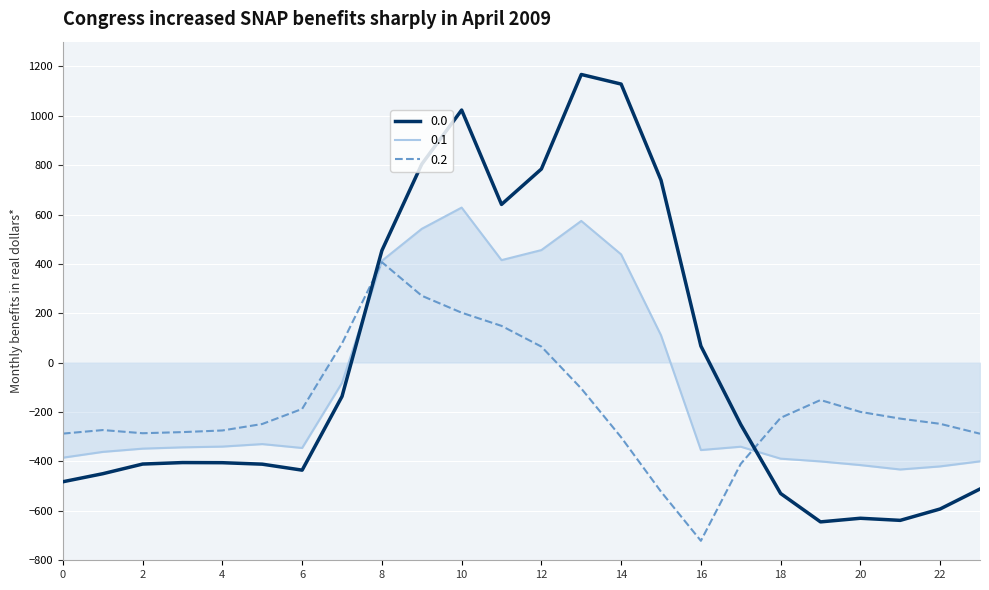

True or false: 0.1 has a value of 456.1 at 12.

True